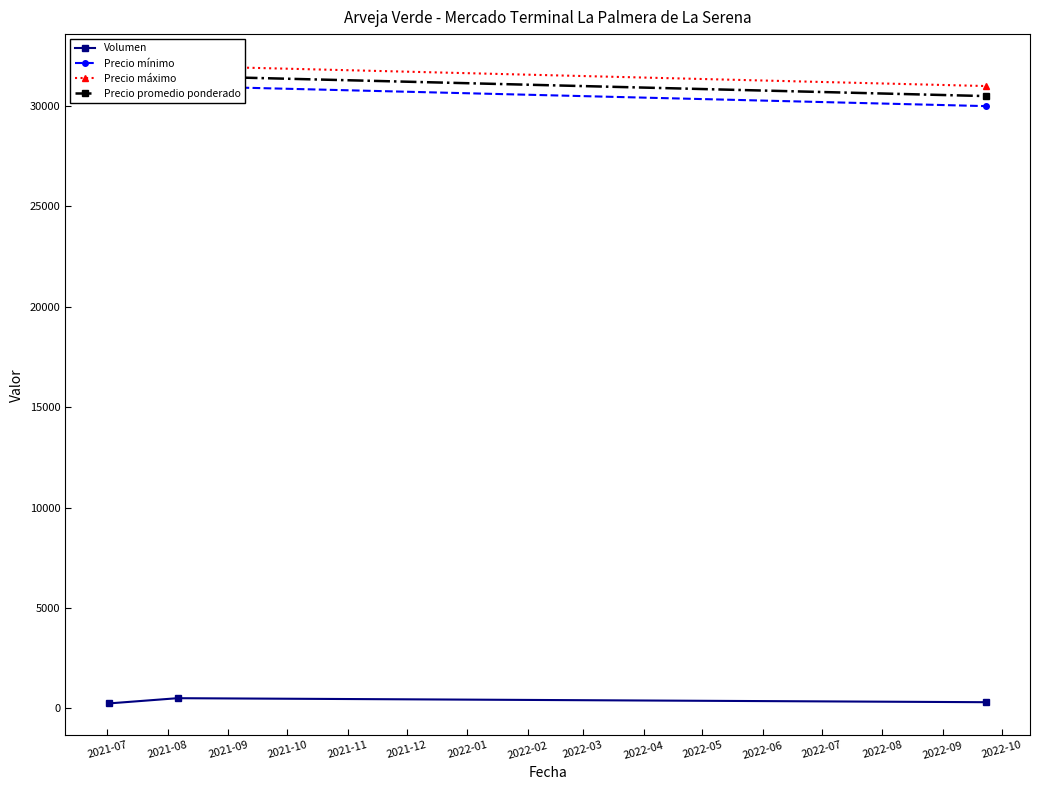

What are all the series names shown in the legend?

Volumen, Precio mínimo, Precio máximo, Precio promedio ponderado